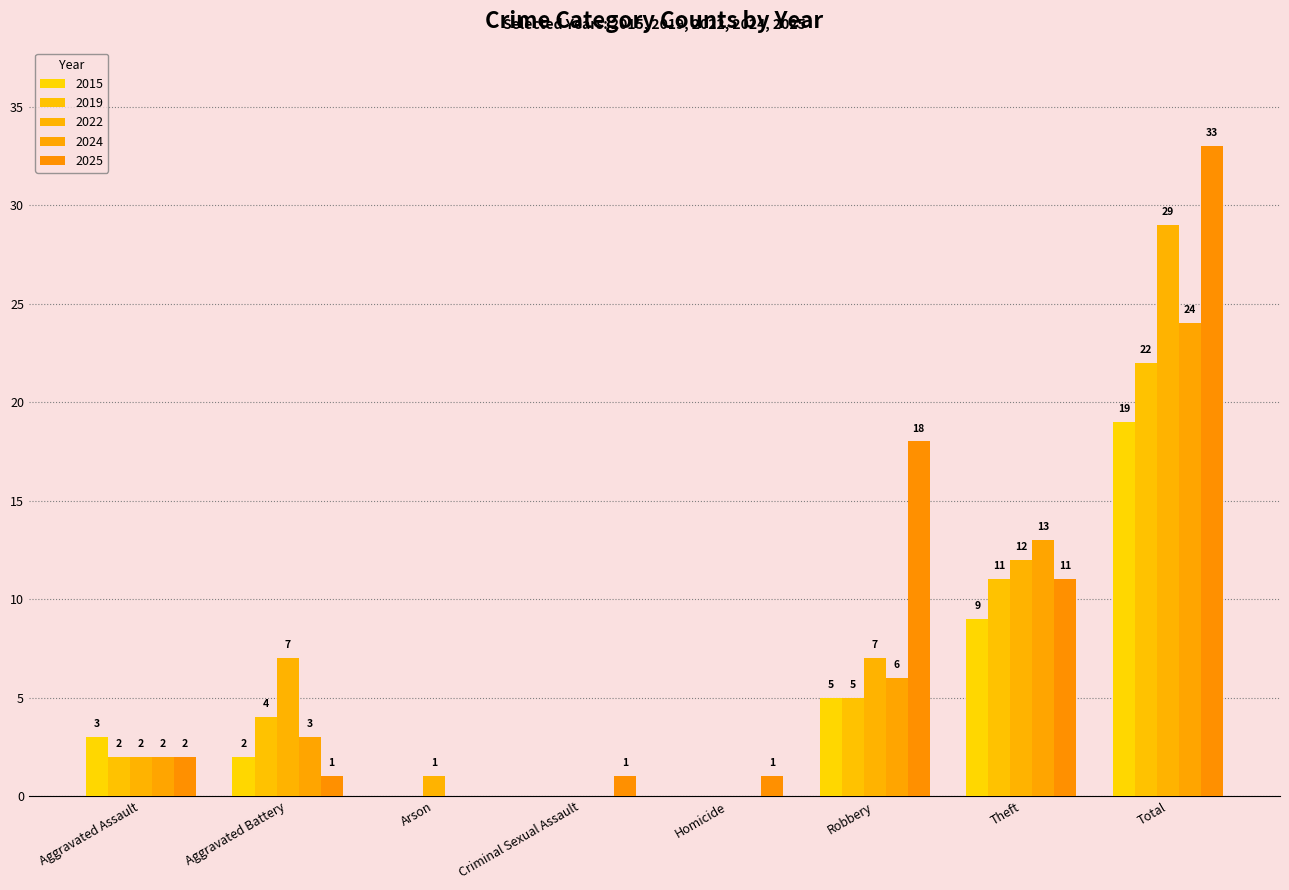

What are all the series names shown in the legend?

2015, 2019, 2022, 2024, 2025